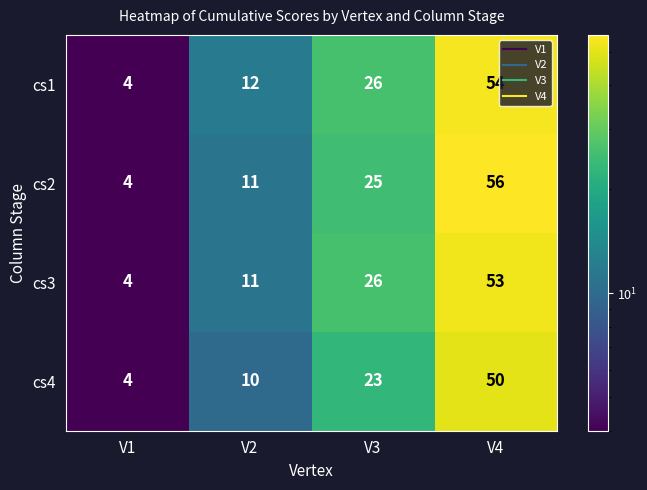

Reading right to left, transcribe all the data shown in this chart.

cs1: 54	26	12	4
cs2: 56	25	11	4
cs3: 53	26	11	4
cs4: 50	23	10	4